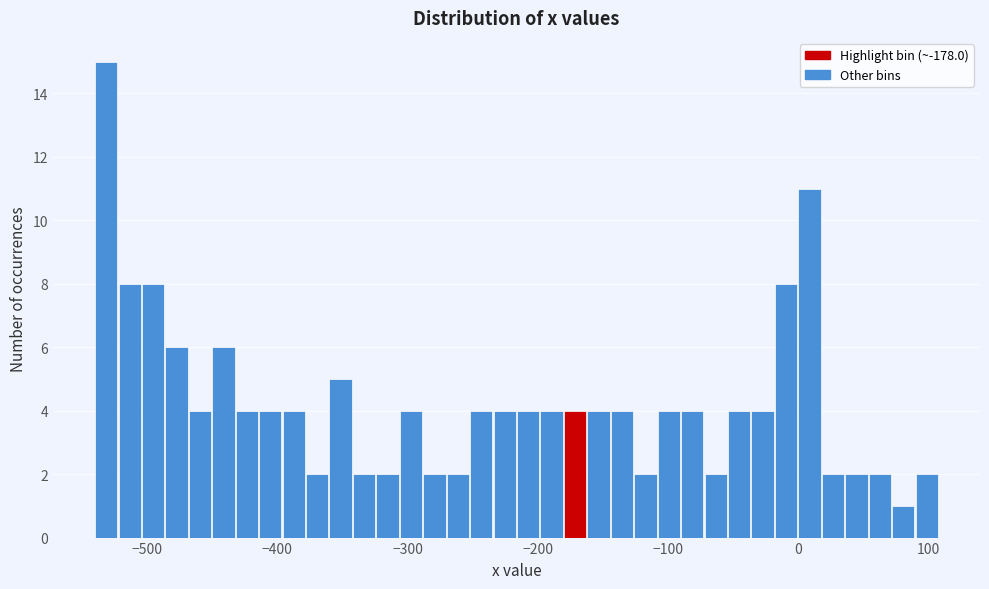

Read against the x-axis, roughly where is the centre of the tallest bar?

-530